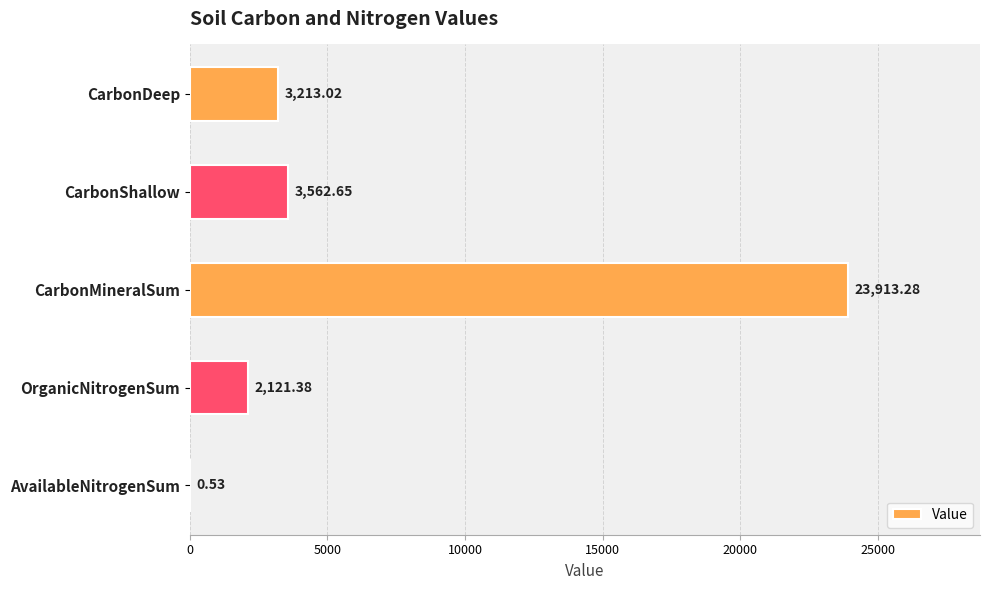

Where is the data nearest to the value 11956?

CarbonShallow